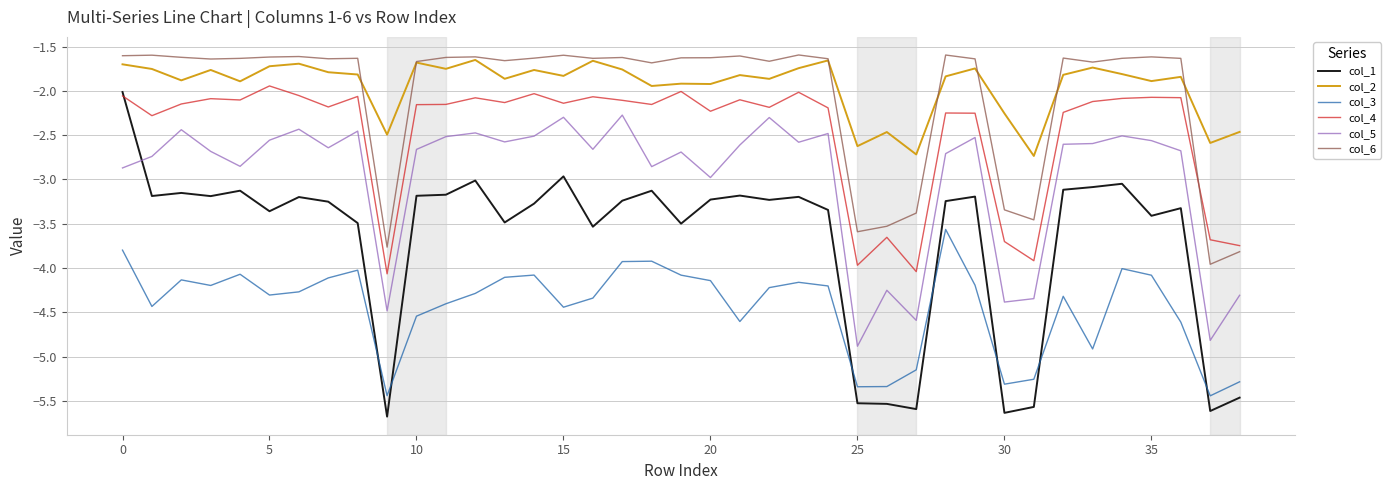

Is this an area chart (filled region under the line)?

No